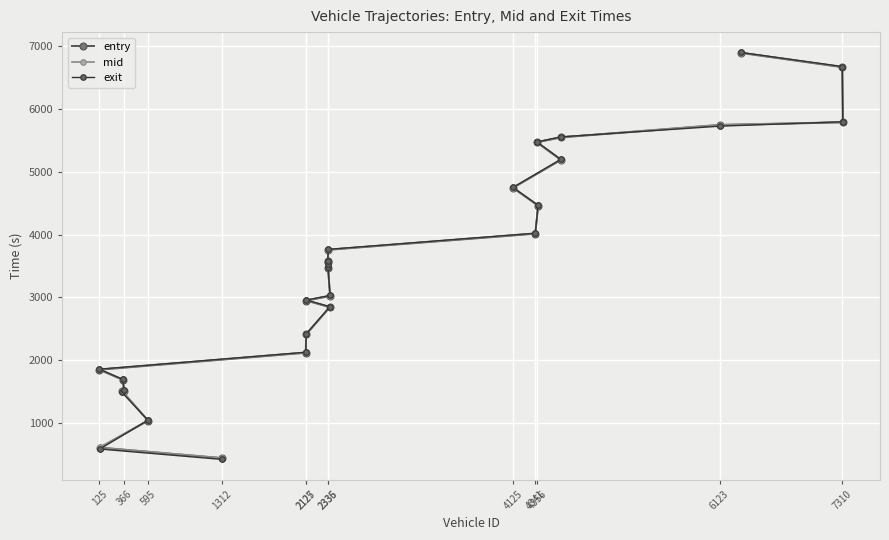

True or false: exit has more than 0 interior local peaks.

False